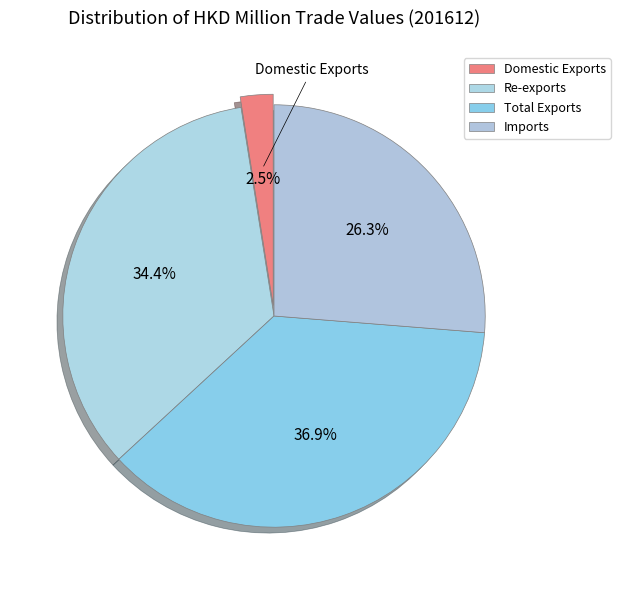

Count the number of slices in the pie.

4